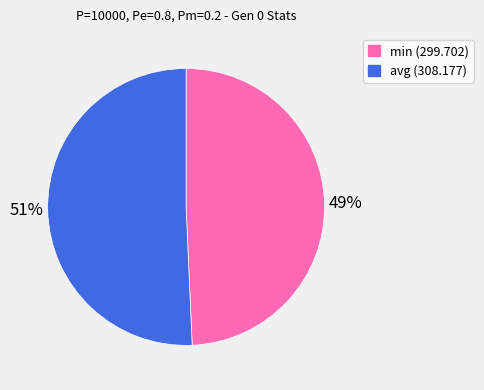

To the nearest percent, what is the combined percentage of avg (308.177) and min (299.702)?

100%